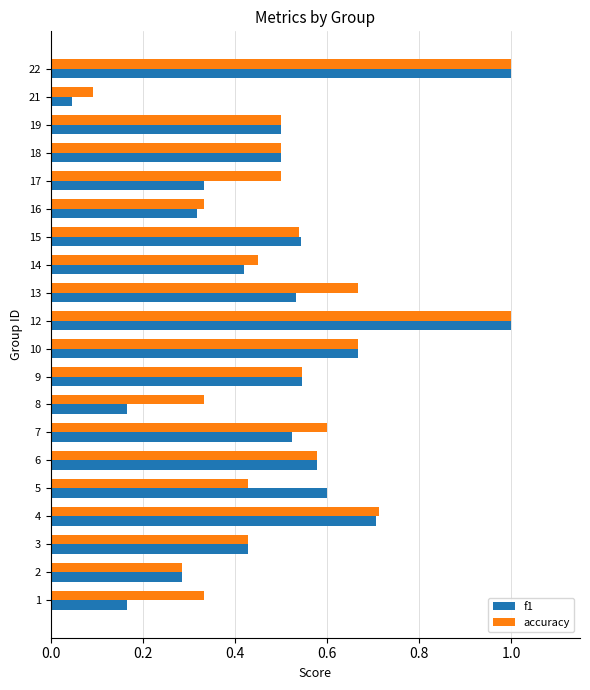

Which series has the largest total across all categories?

accuracy